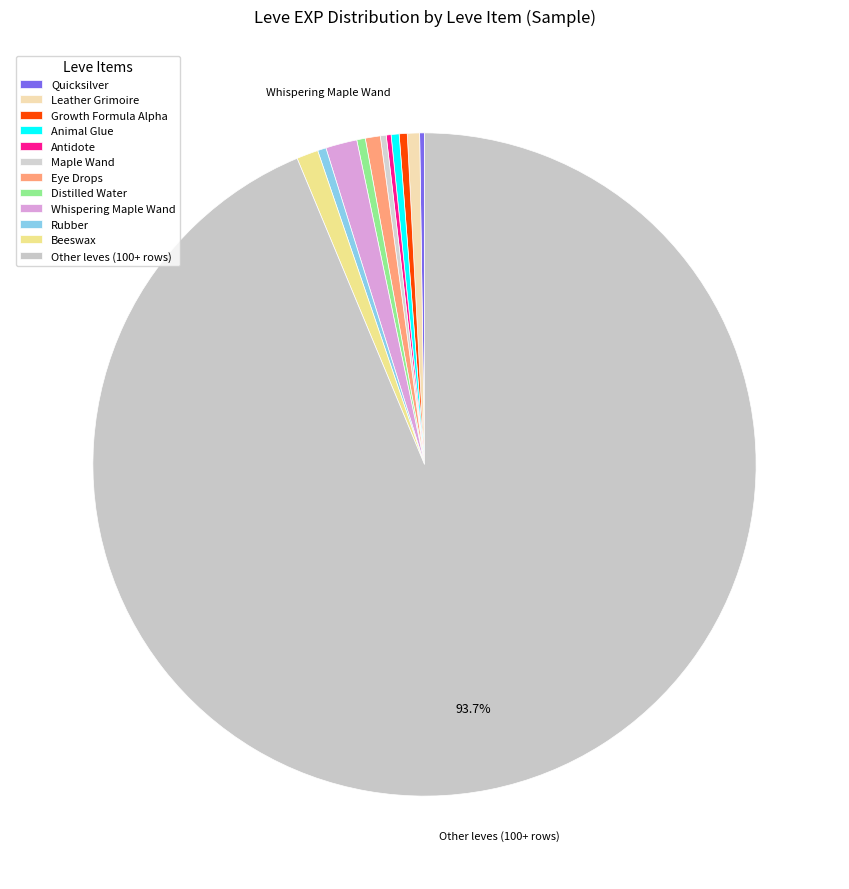

Count the number of slices in the pie.

12